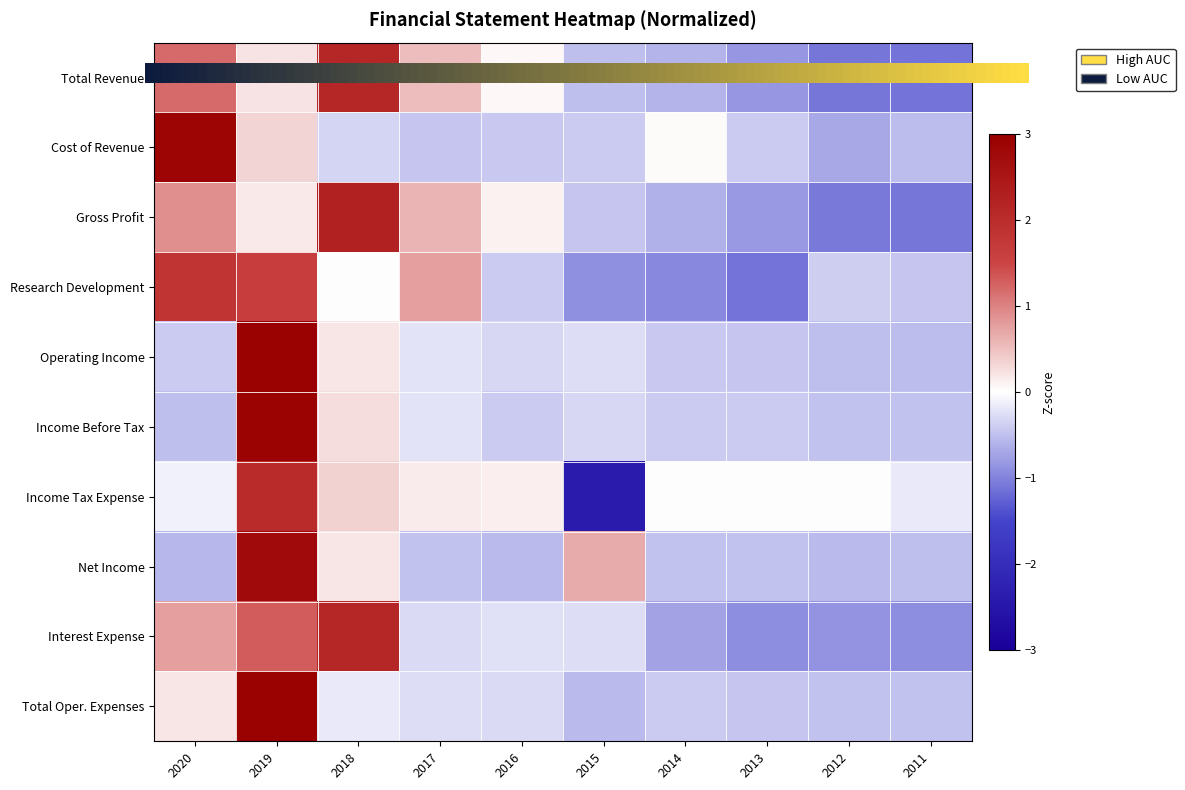

What is the difference between the Income Before Tax values at 2013 and 2011?

0.1